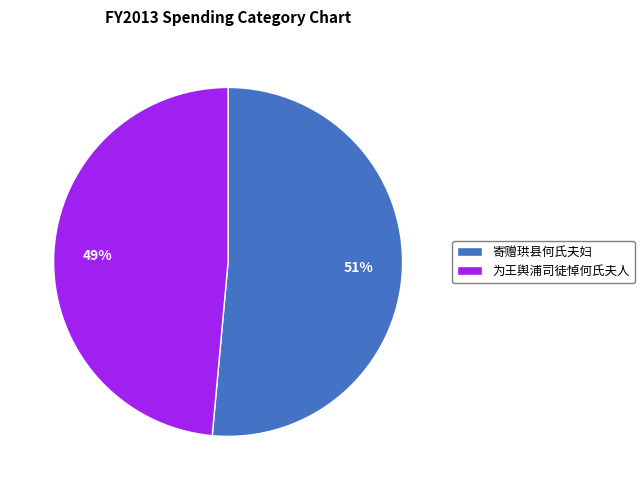

Do 寄赠珙县何氏夫妇 and 为王舆浦司徒悼何氏夫人 together represent more than half of the pie?

Yes